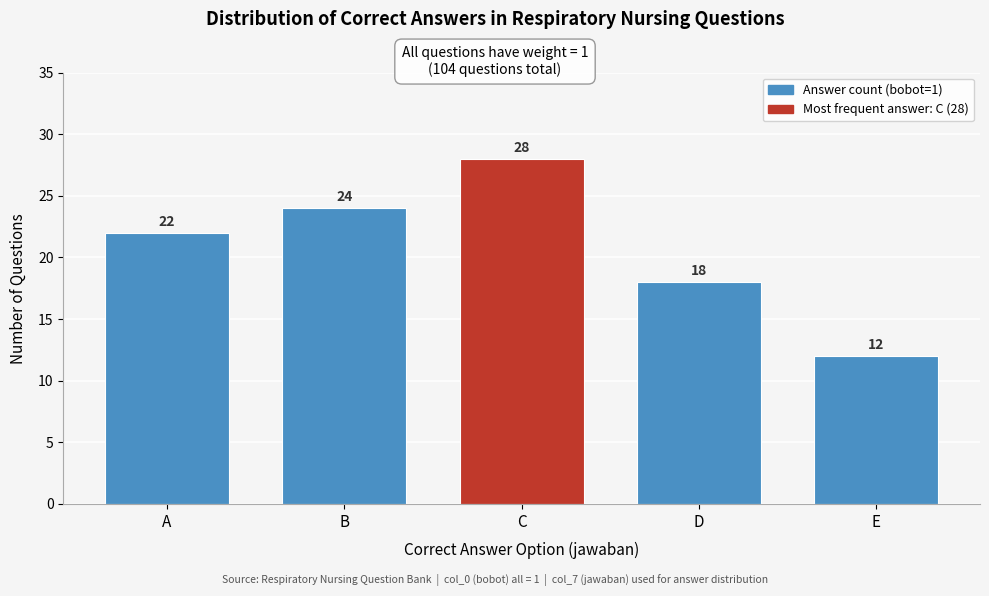

Reading left to right, list all the values displayed in this chart.

22	24	28	18	12